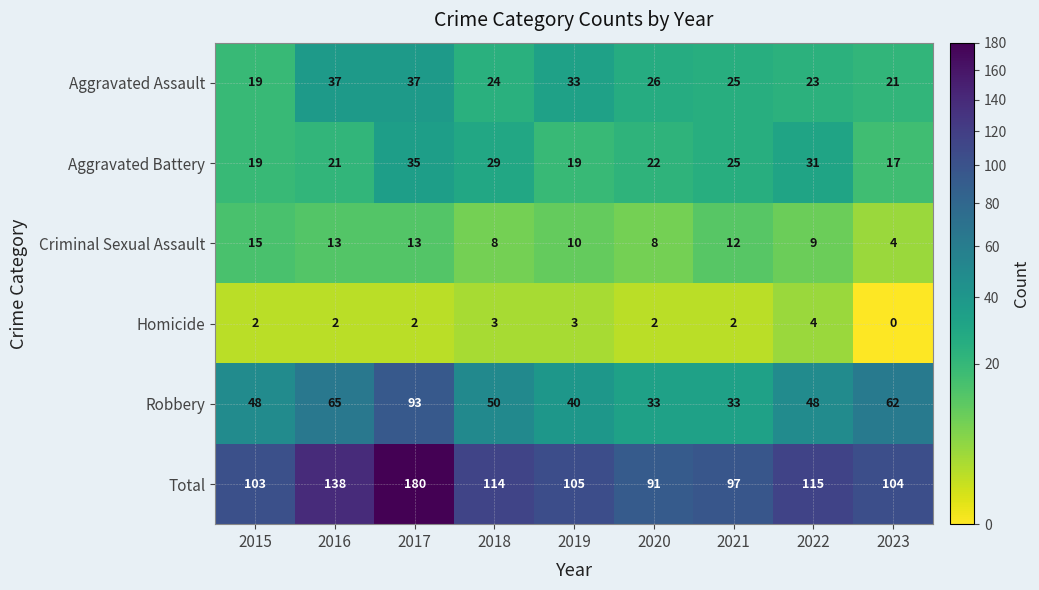

What is the maximum value shown in the chart?

180